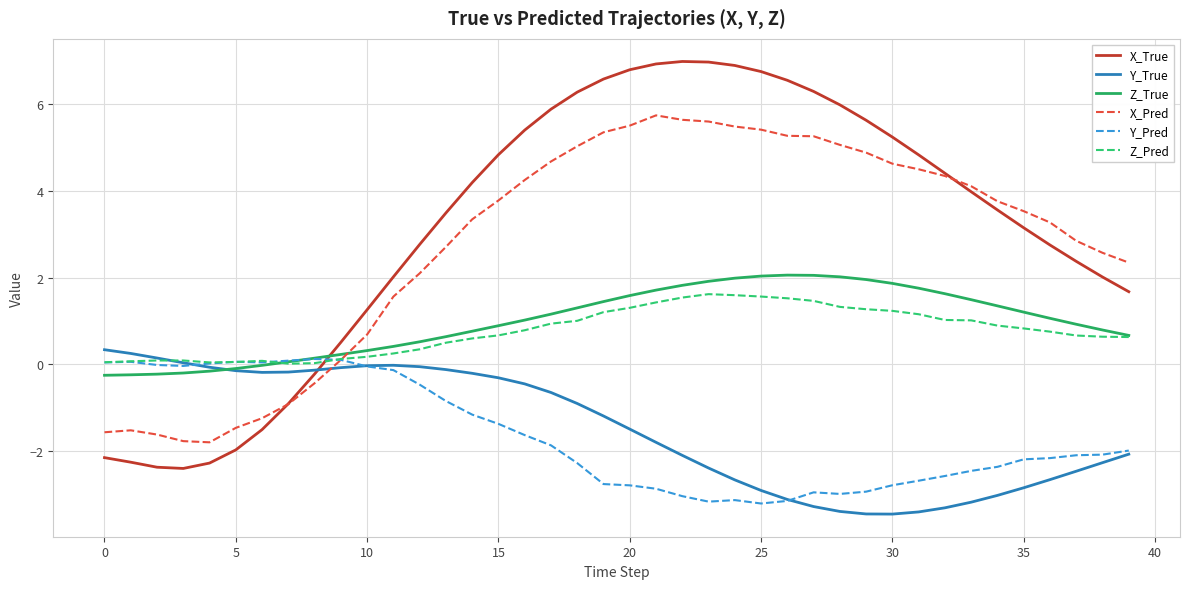

After their last crossing, which series has the higher values: X_True or Y_Pred?

X_True